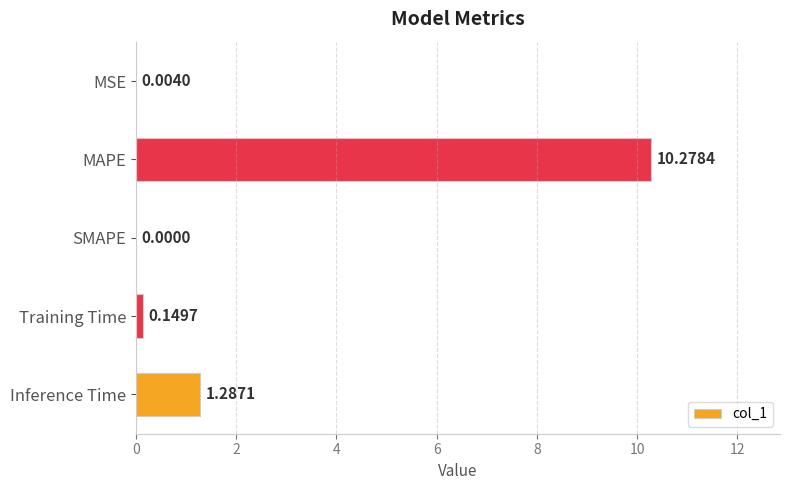

At which label is the value closest to 5?

Inference Time